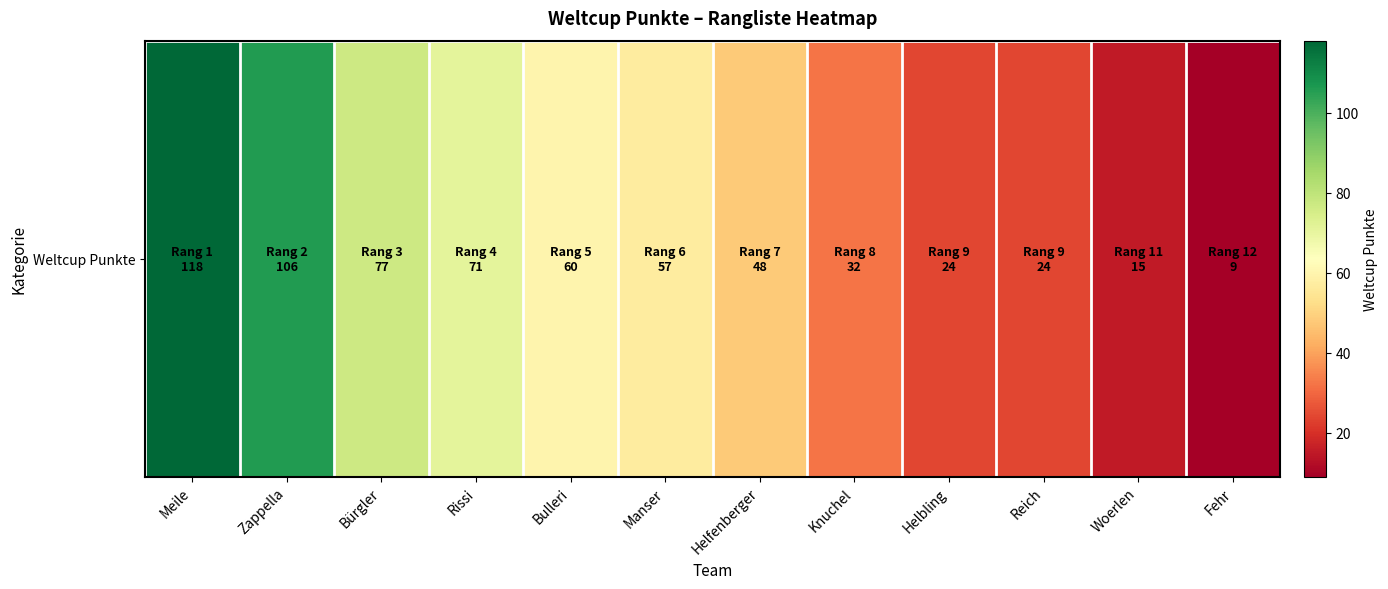

What is the change in value from Meile to Fehr?

-109